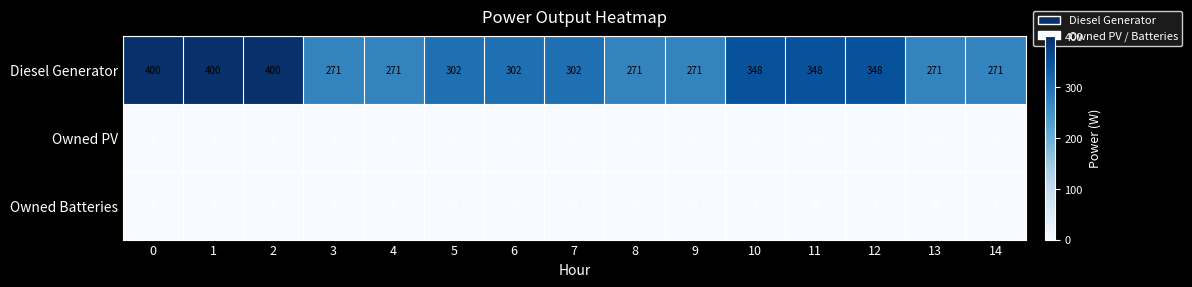

Which series has the largest total across all categories?

Diesel Generator